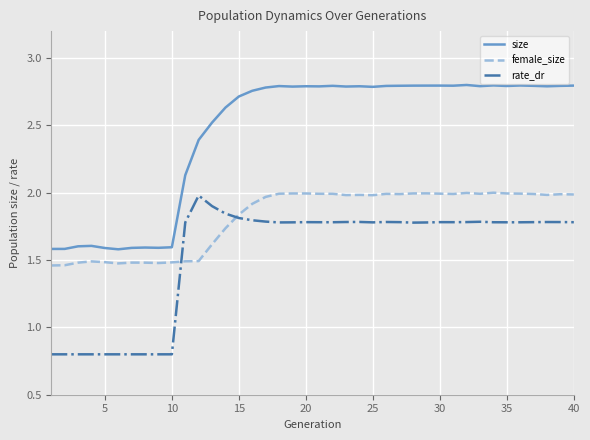

True or false: rate_dr and size cross at least once.

False